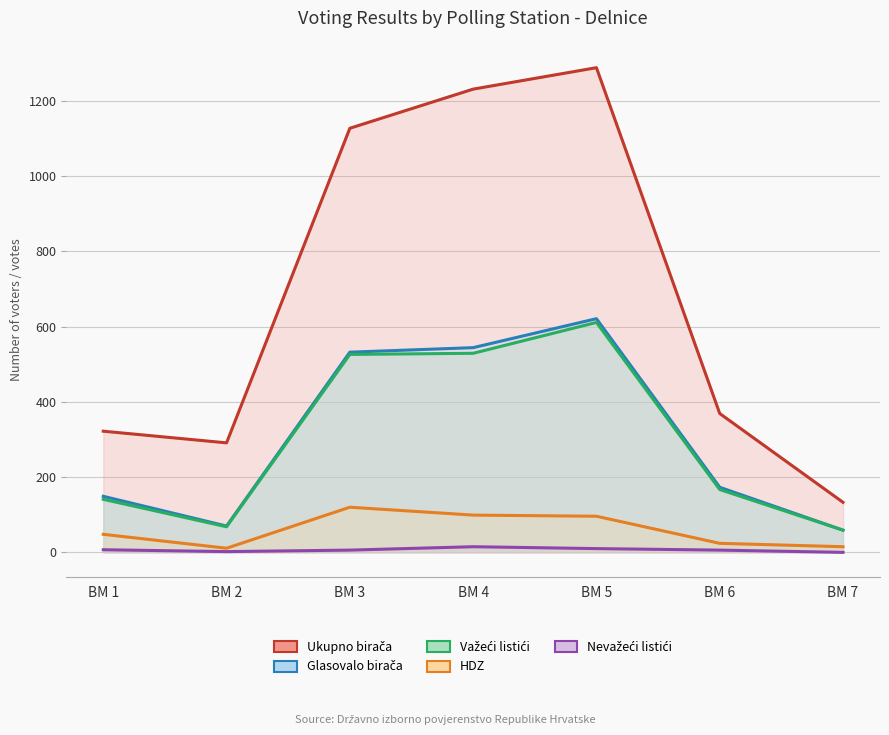

Reading left to right, list all the values displayed in this chart.

Ukupno birača: 322	291	1127	1231	1288	369	133
Glasovalo birača: 149	70	532	544	621	173	59
Važeći listići: 141	68	526	529	611	167	59
HDZ: 48	11	120	99	96	24	15
Nevažeći listići: 7	2	6	15	10	6	0